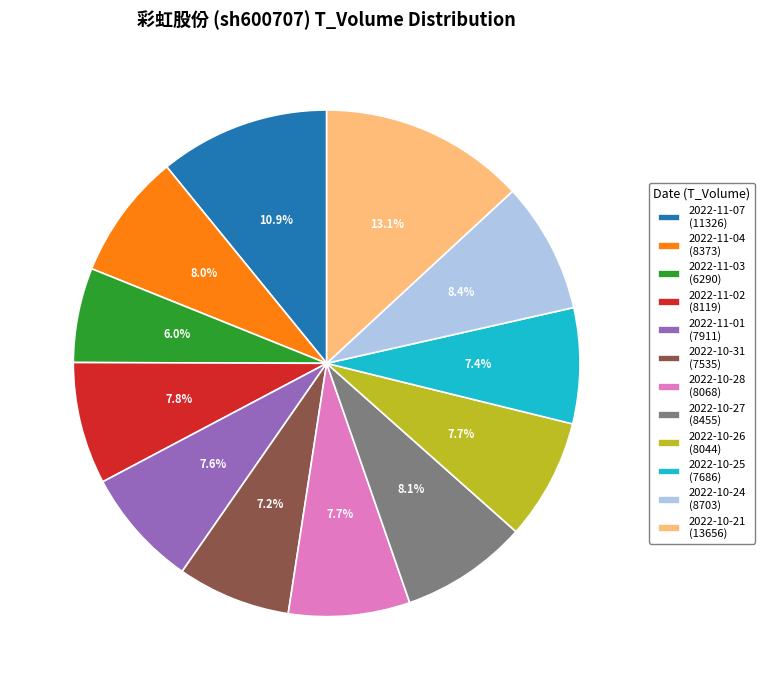

Which category has the biggest portion of the pie?

2022-10-21